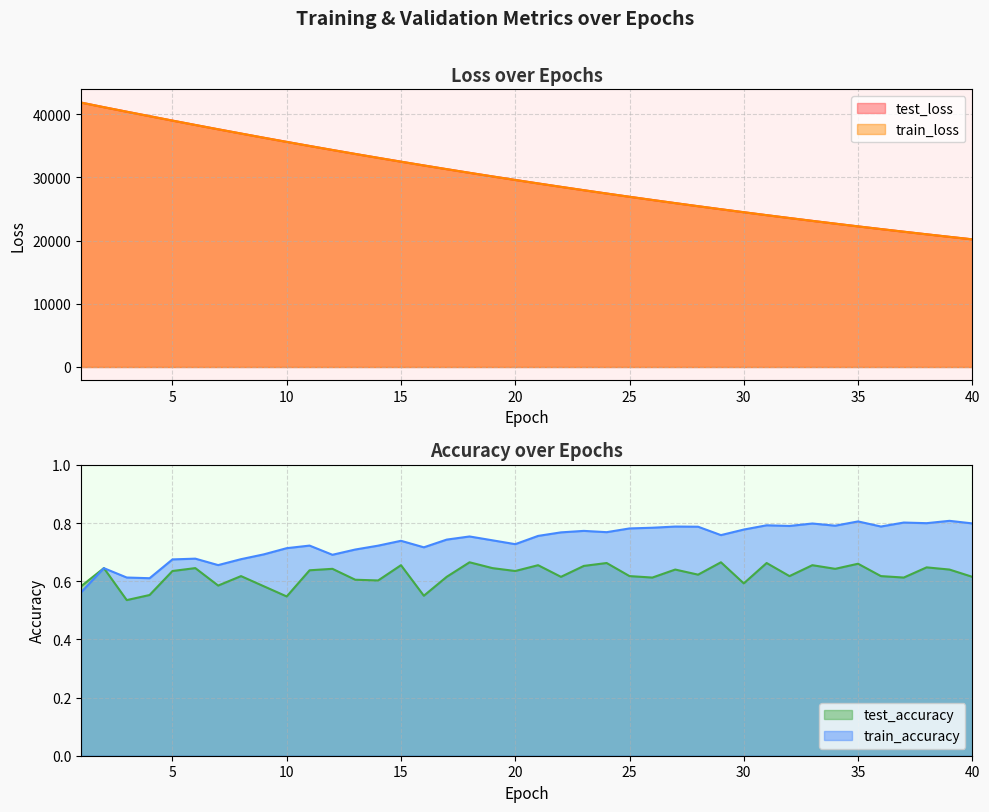

How many lines are shown in the chart?

4